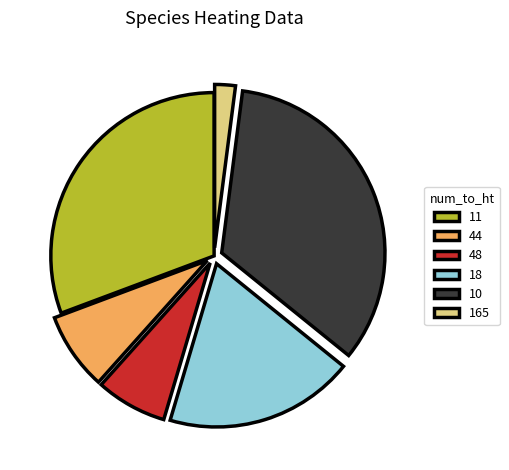

Between 44 and 10, which is larger?

10